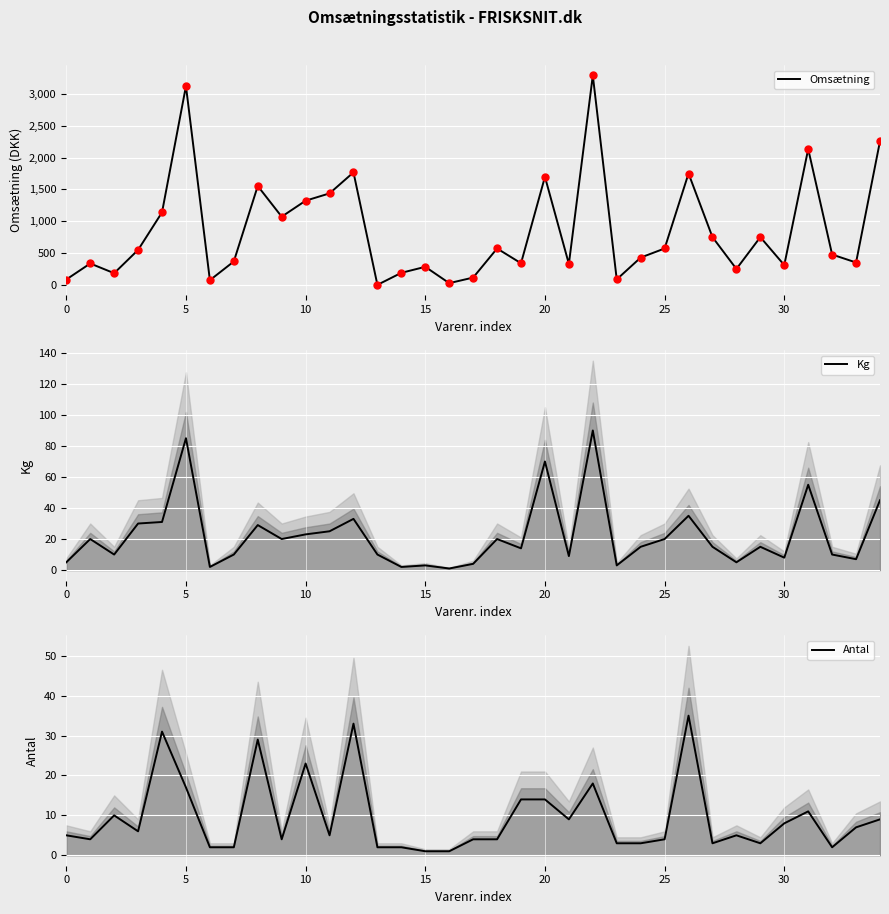

The value of Omsætning at 10 is 721.2. True or false?

False